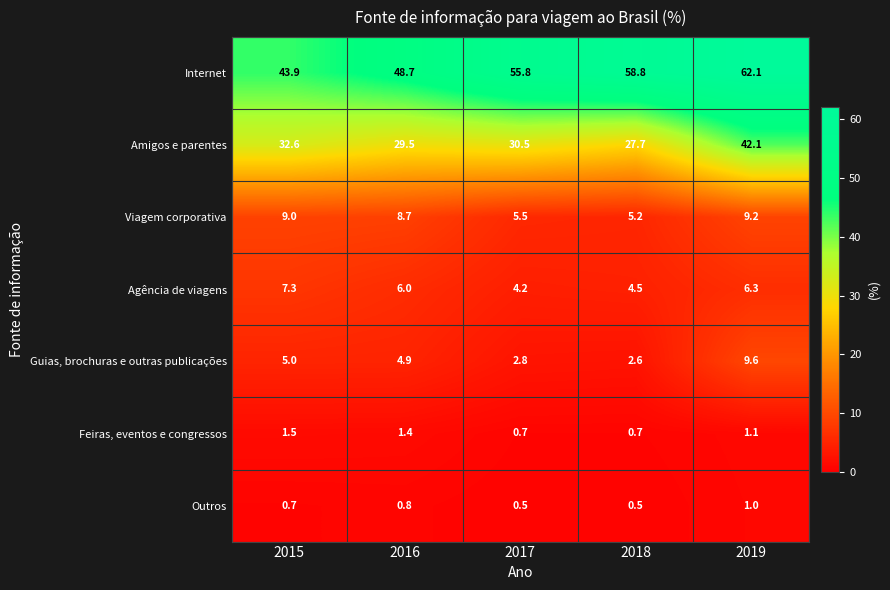

What is the difference between the maximum and minimum values in the Outros series?

0.5